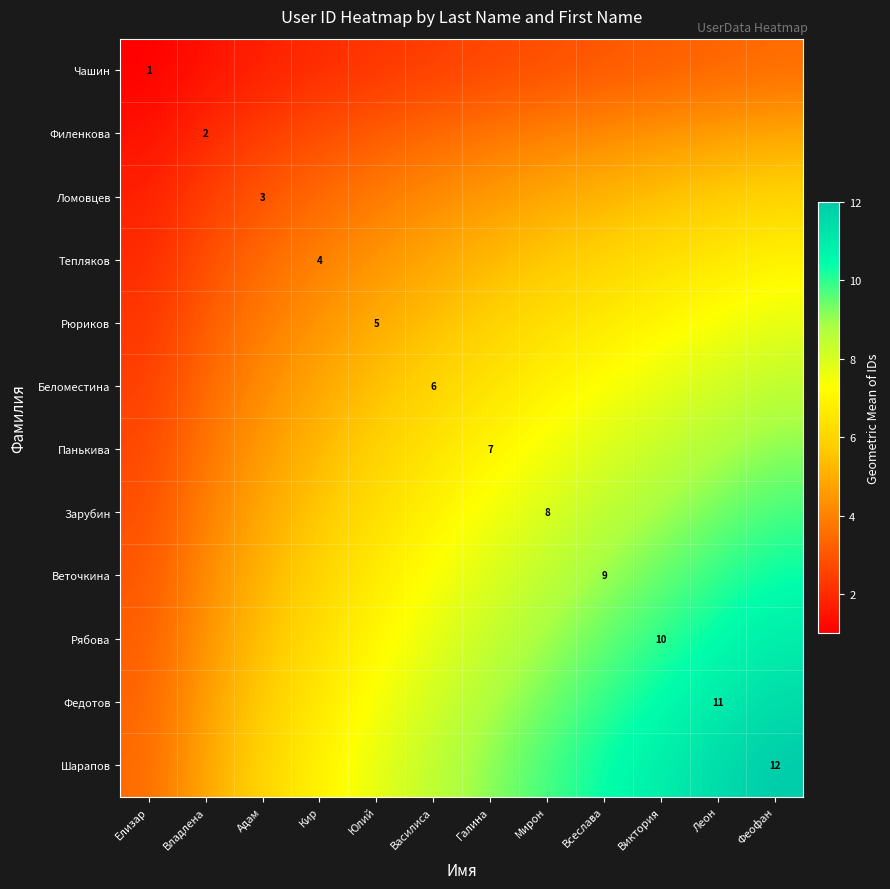

How many distinct data groups are displayed?

12